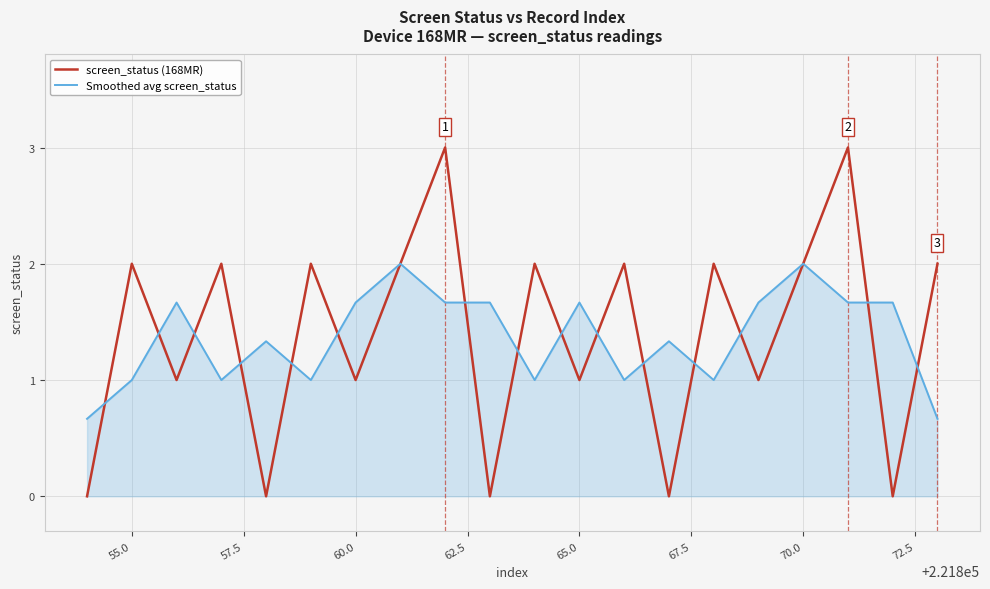

How many interior local peaks does the screen_status (168MR) series have?

8